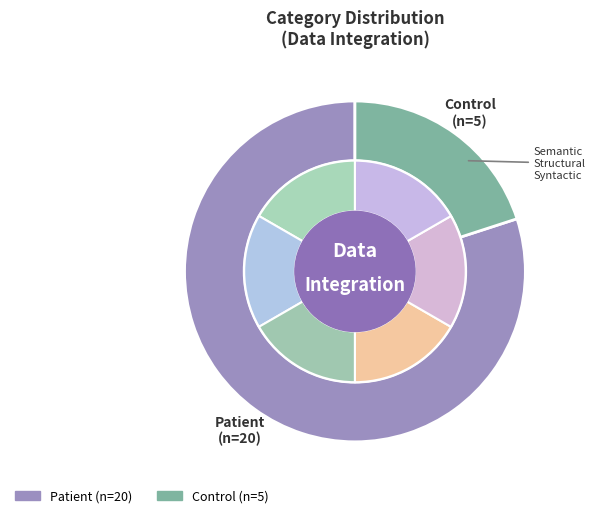

How much of the chart is everything except Patient?

20.0%